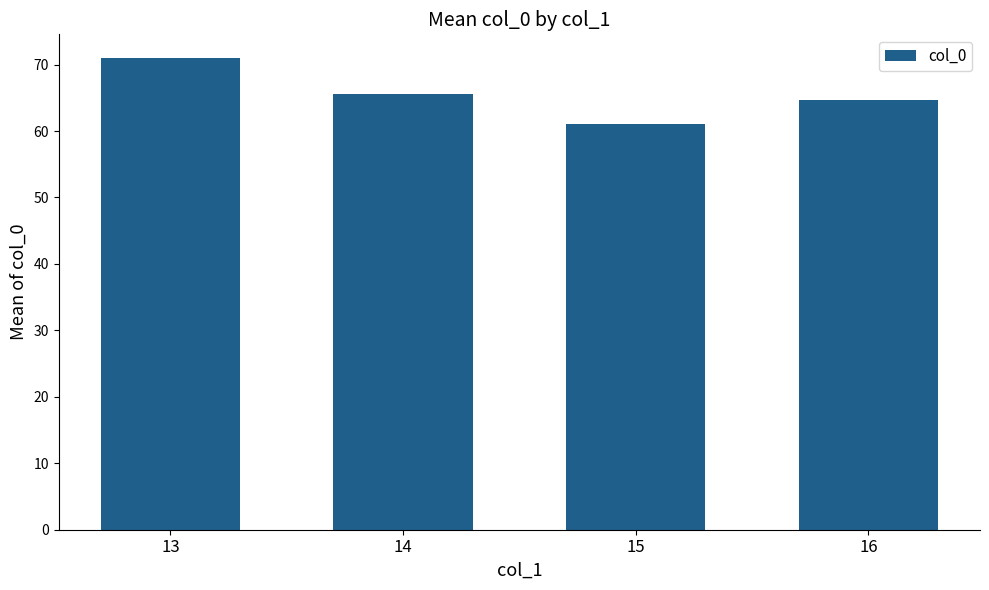

Where does the data first go above 65?

13